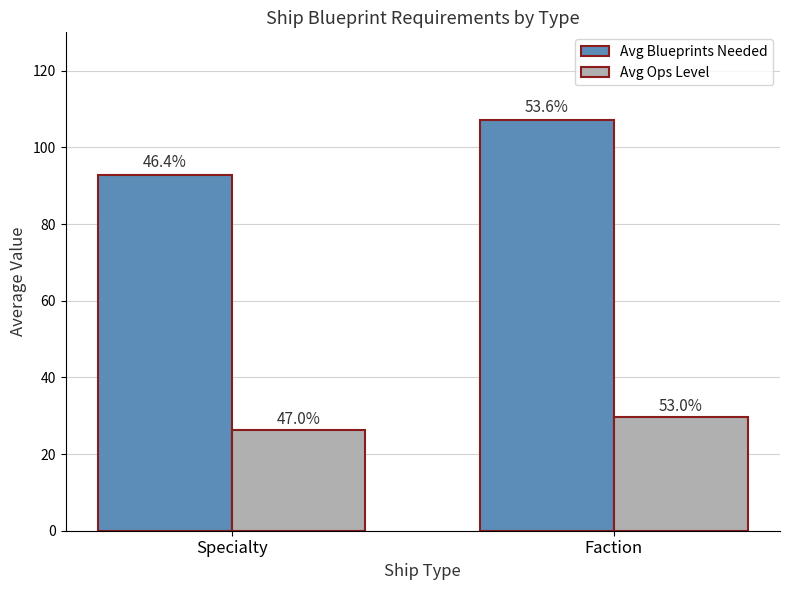

How many bars are there in total?

4